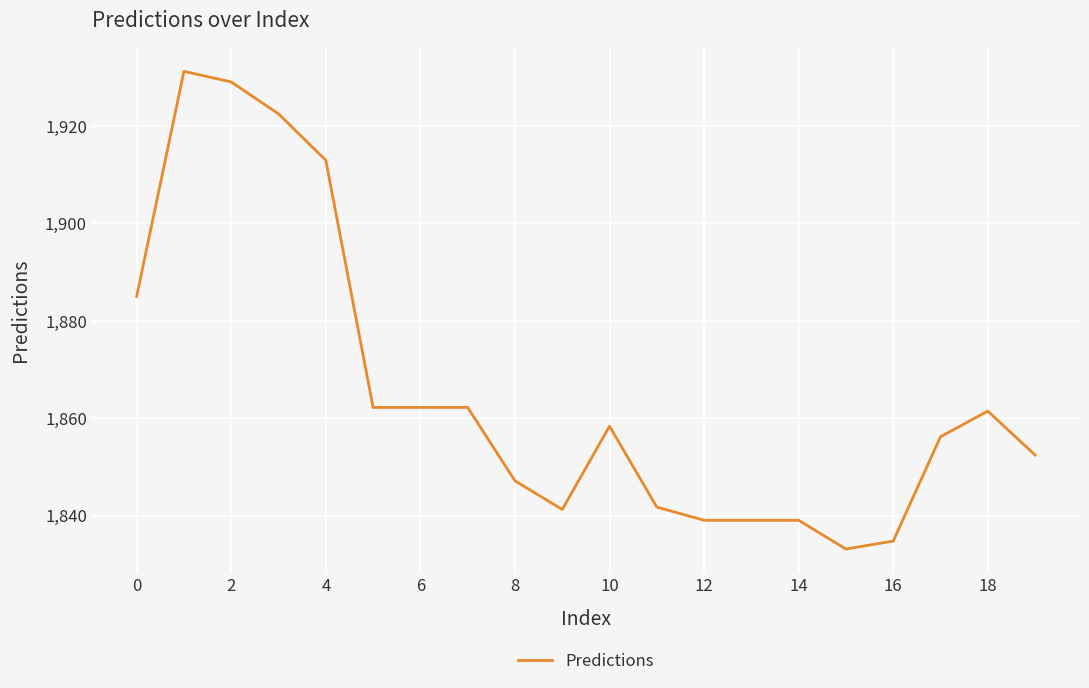

What is the difference between the maximum and minimum values?

98.1